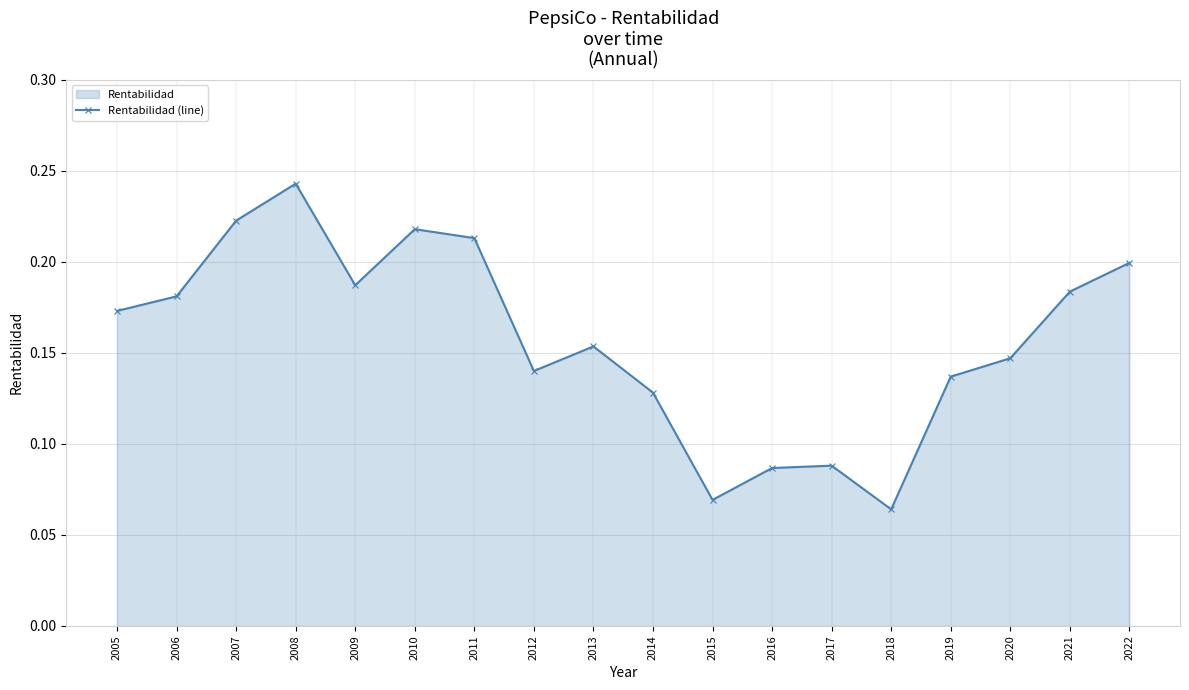

True or false: there are more than 0 points higher than both neighbors.

True